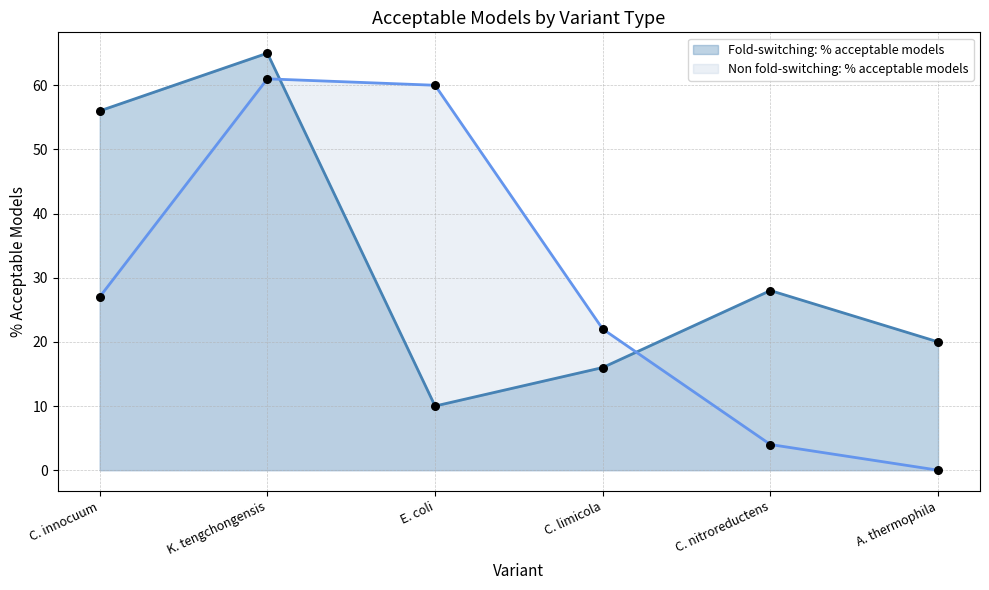

At how many categories does at least one series exceed 9?

6